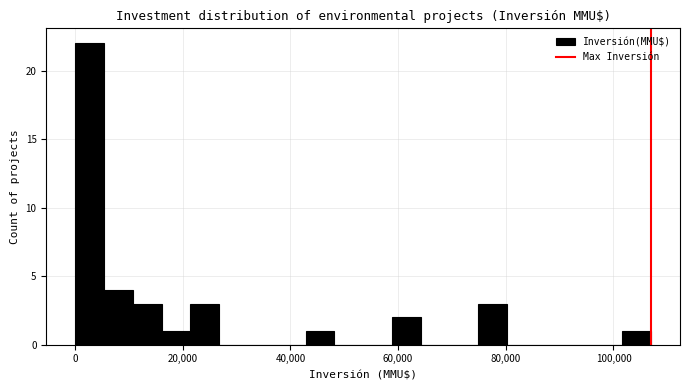

Around what value on the x-axis is the tallest bar? Give the approximate position of its centre, as read against the axis.

2000